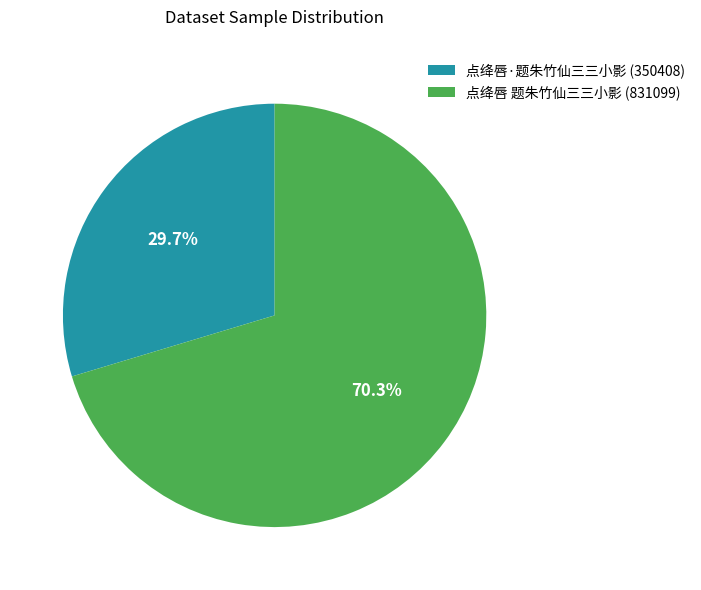

What percentage do 点绛唇 题朱竹仙三三小影 and 点绛唇·题朱竹仙三三小影 together represent?

100.0%